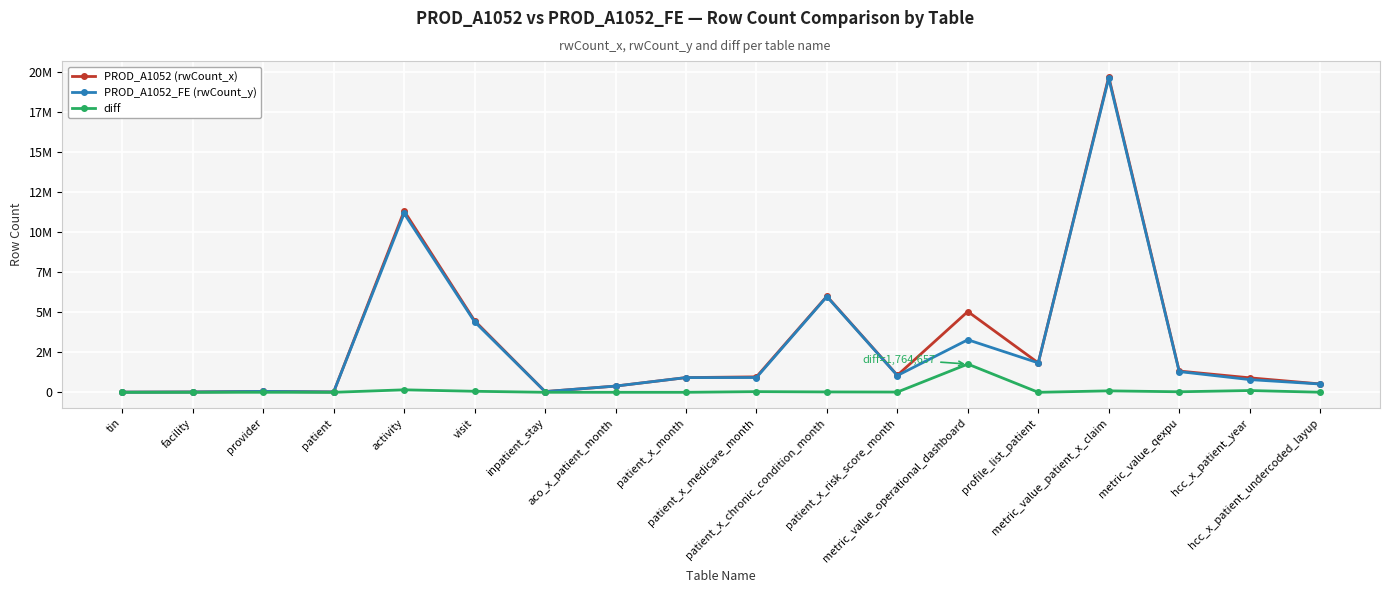

Rank the series at hcc_x_patient_undercoded_layup from lowest to highest value.

diff, PROD_A1052_FE (rwCount_y), PROD_A1052 (rwCount_x)